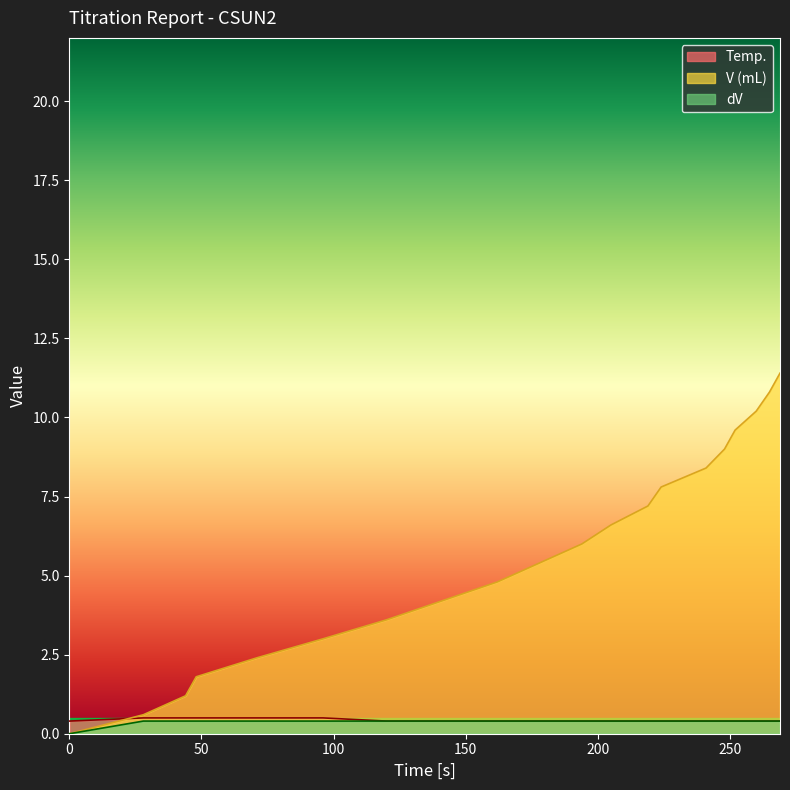

True or false: dV has more than 2 points higher than both neighbors.

False